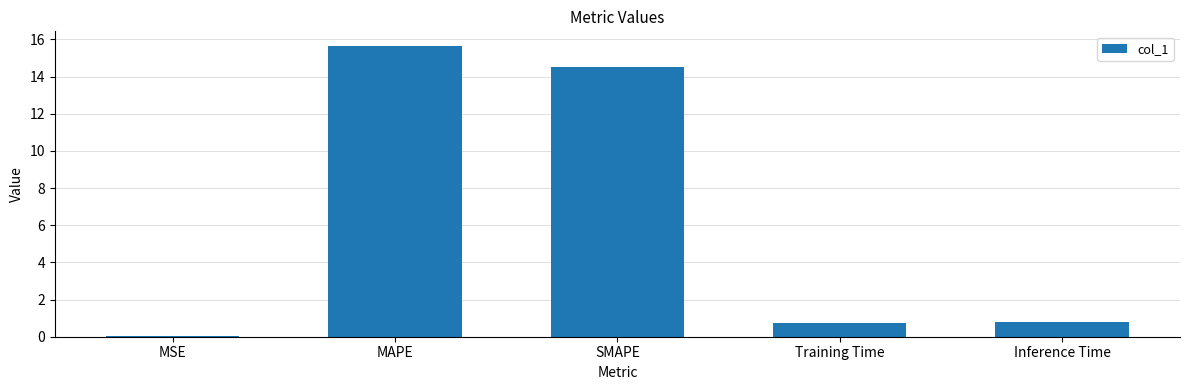

What value does the data have at MAPE?

15.7